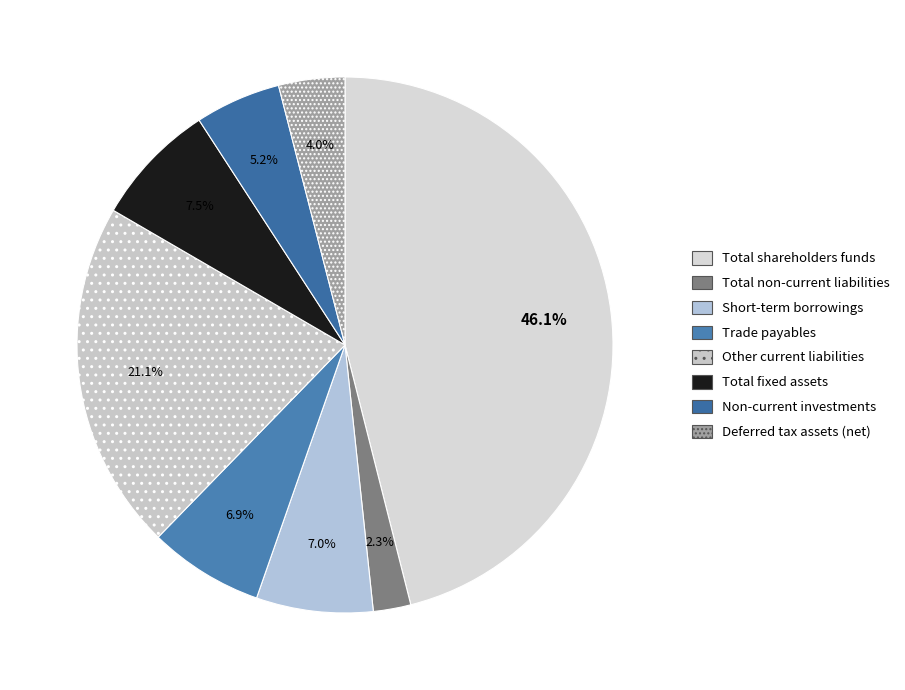

What is the largest slice in the pie chart?

Total shareholders funds